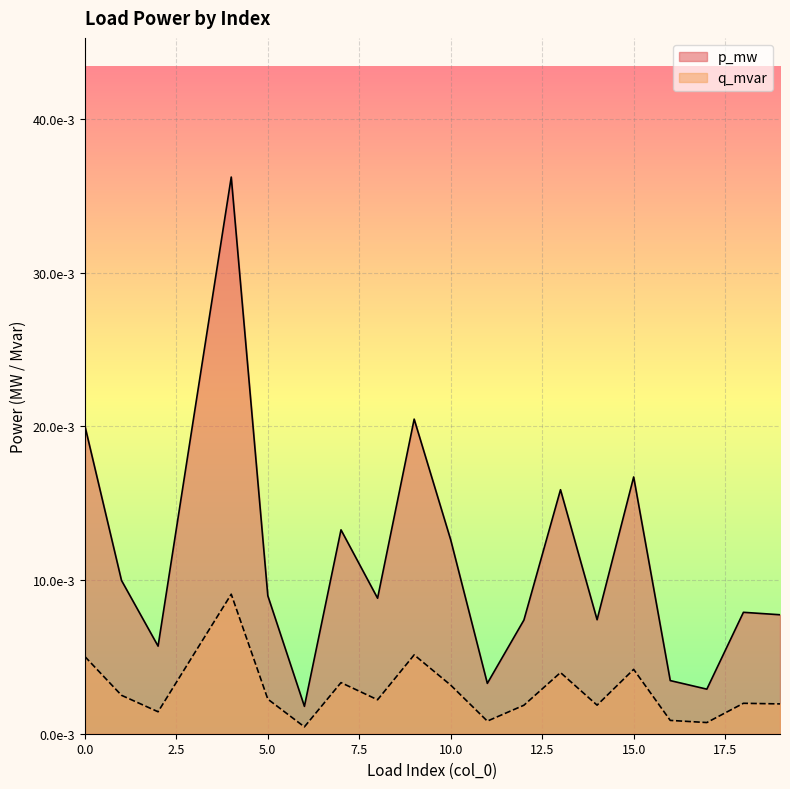

At how many categories does at least one series exceed 0?

20